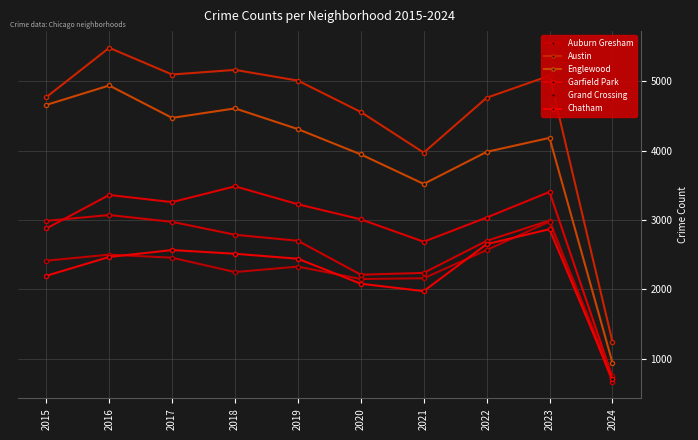

True or false: Grand Crossing has a value of 2977 at 2023.

True